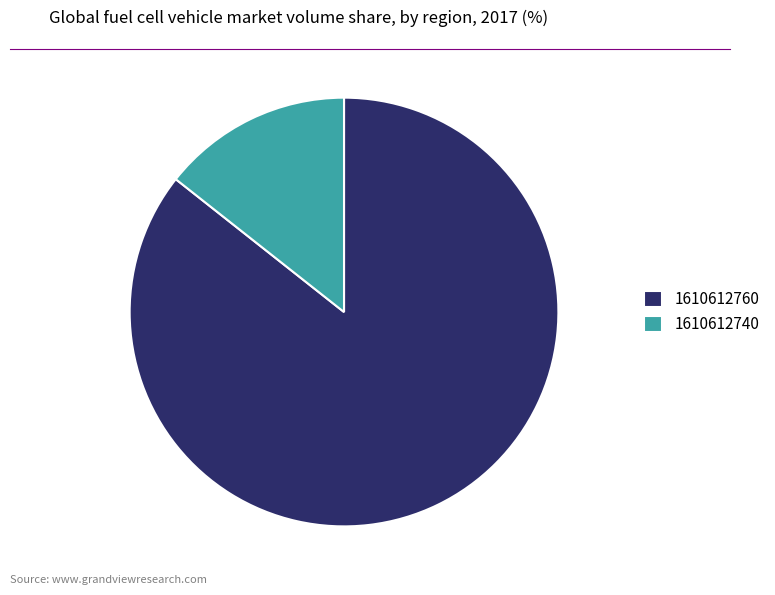

Which has a higher value, 1610612760 or 1610612740?

1610612760